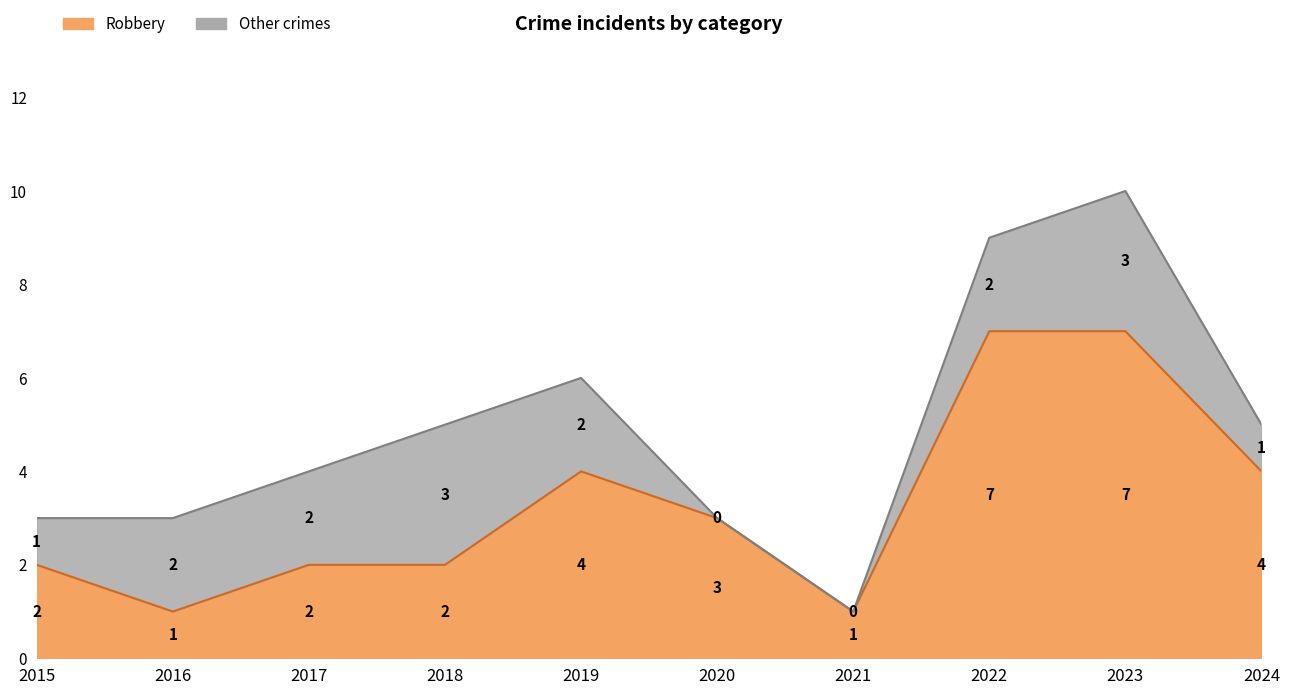

List the labels in order of Total value, largest first.

2023, 2022, 2019, 2018, 2024, 2017, 2015, 2016, 2020, 2021